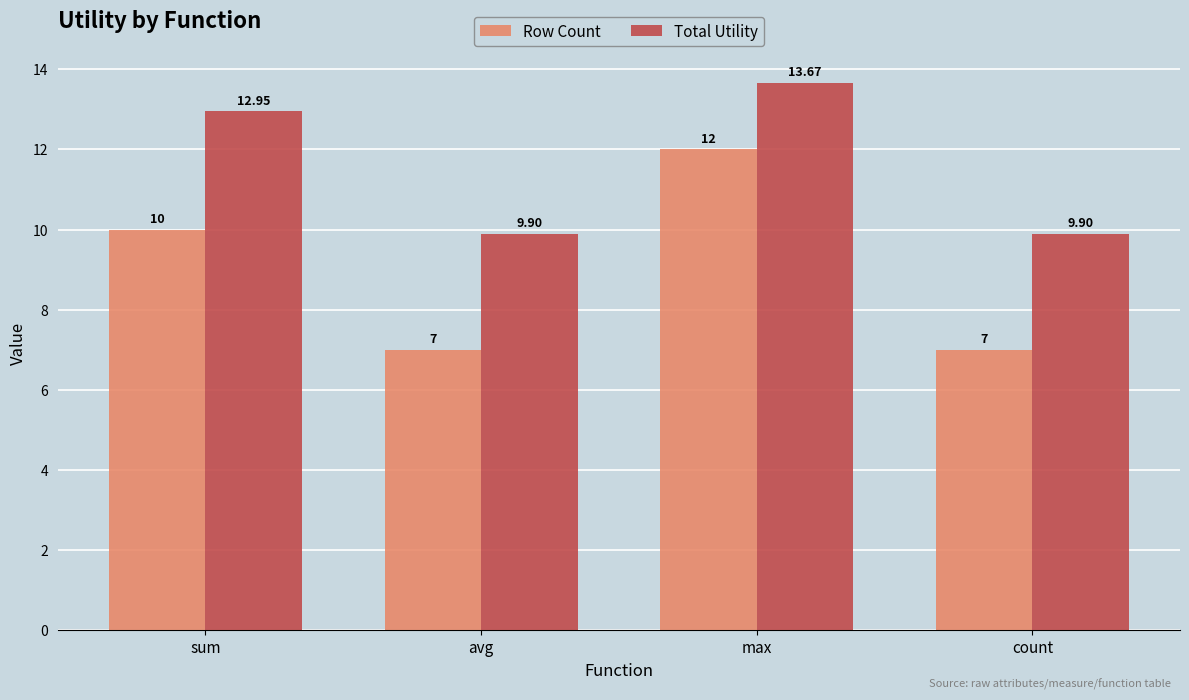

Where does the Total Utility series first go above 12?

sum